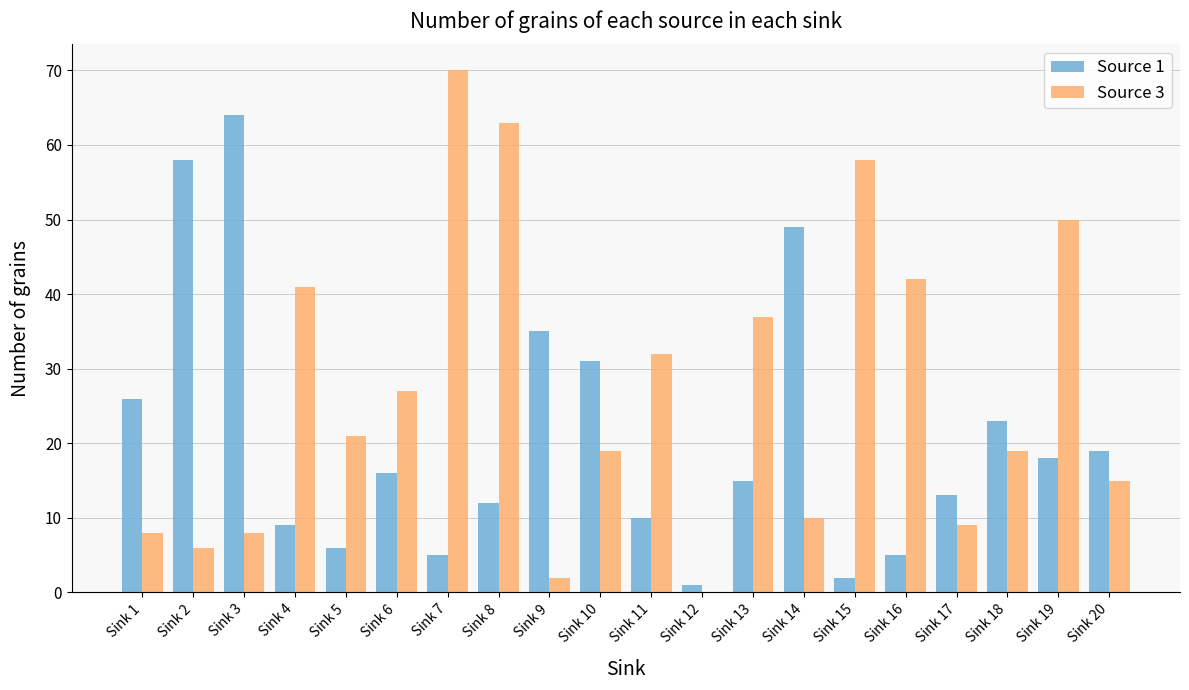

True or false: Source 3 has a value of 39 at Sink 7.

False